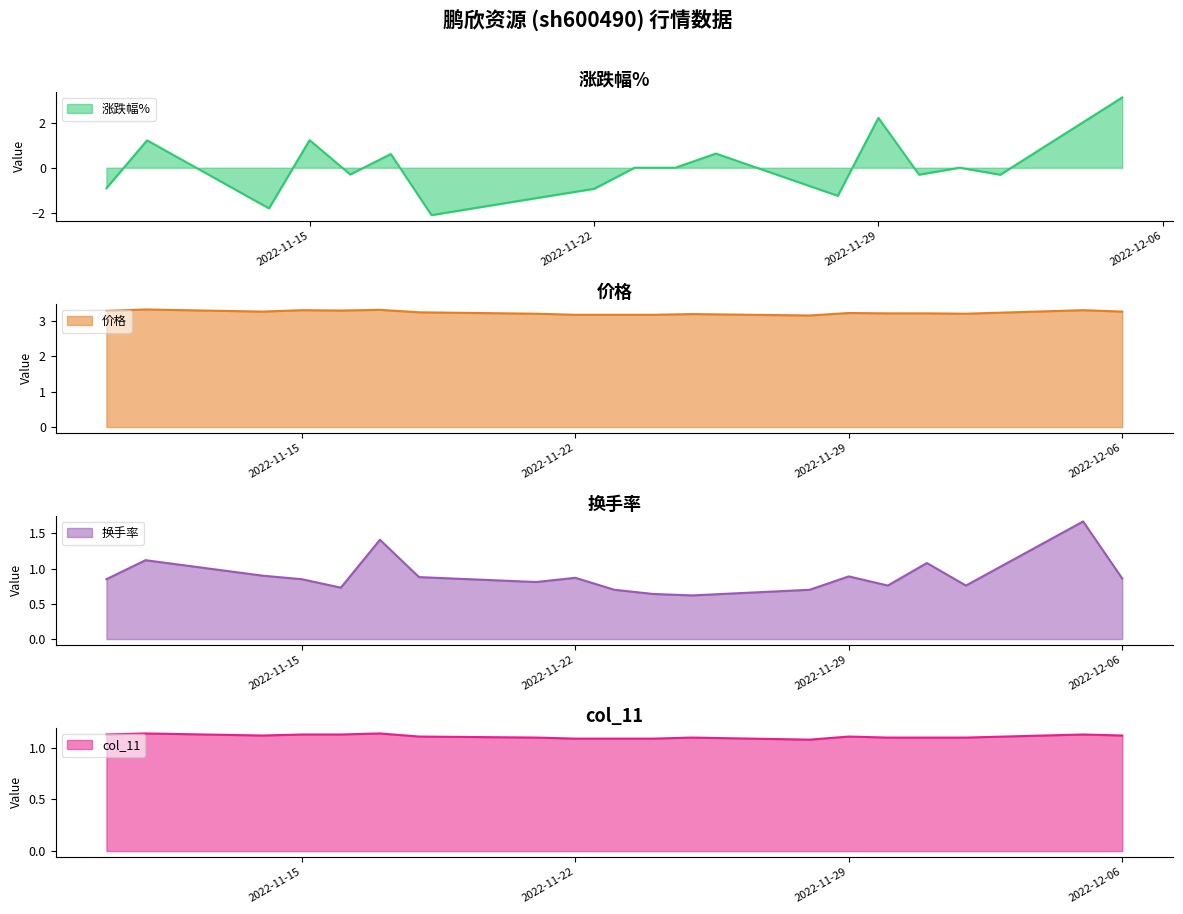

True or false: 价格 has a value of 3.2 at 2022-11-22.

True